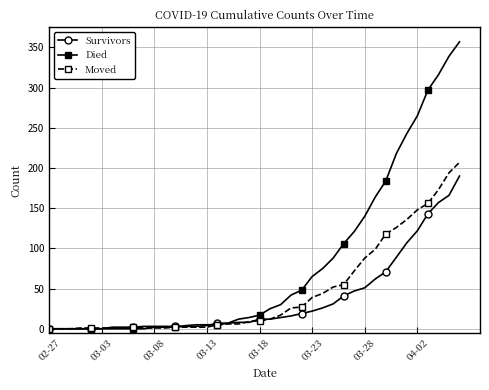

What is the difference between the maximum and minimum values in the Survivors series?

190